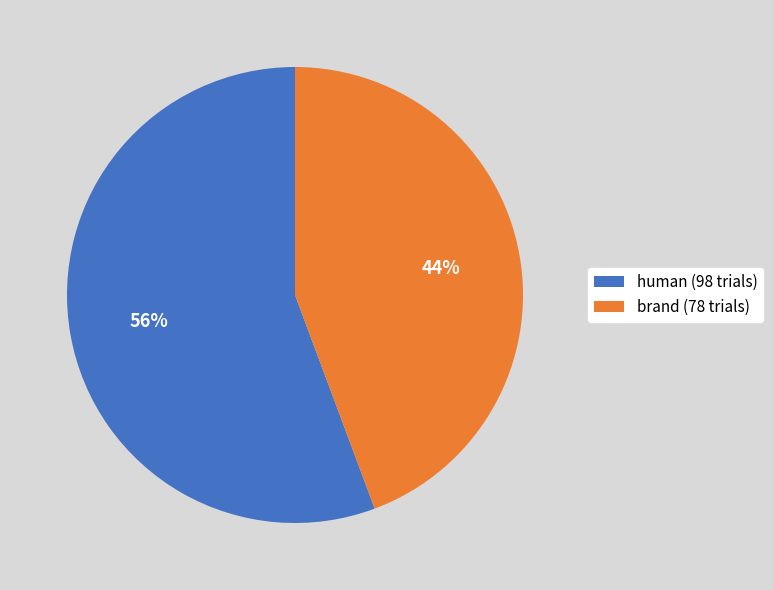

To the nearest percent, what portion does brand represent?

44%